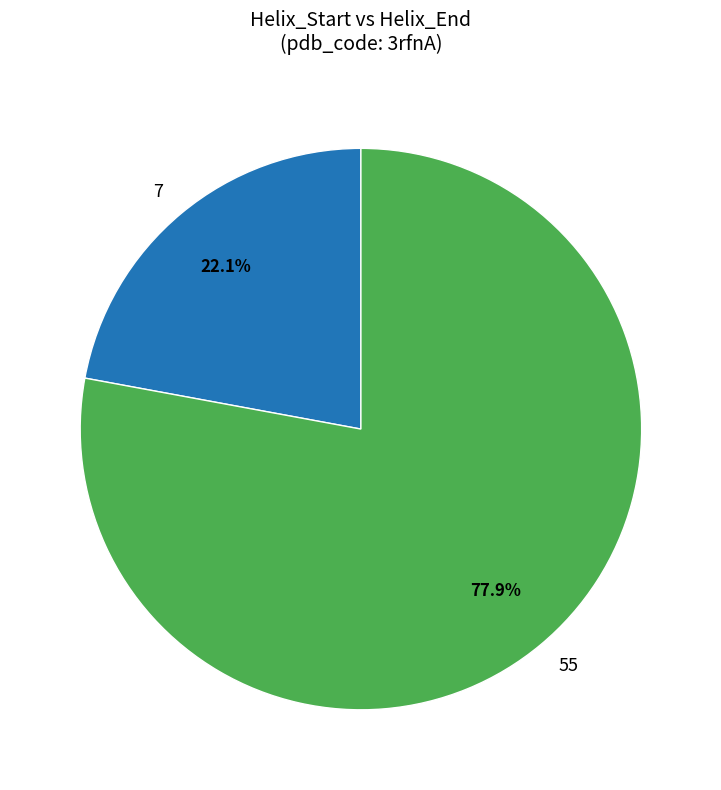

Rank the categories by value from lowest to highest.

7, 55